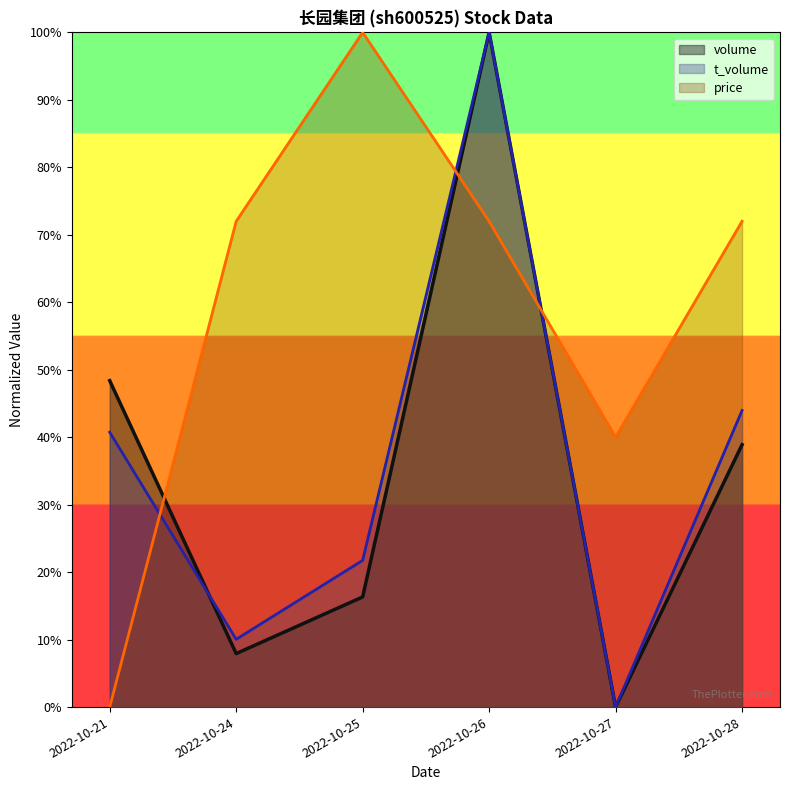

The t_volume series shows 0.6 at 2022-10-21. True or false?

False